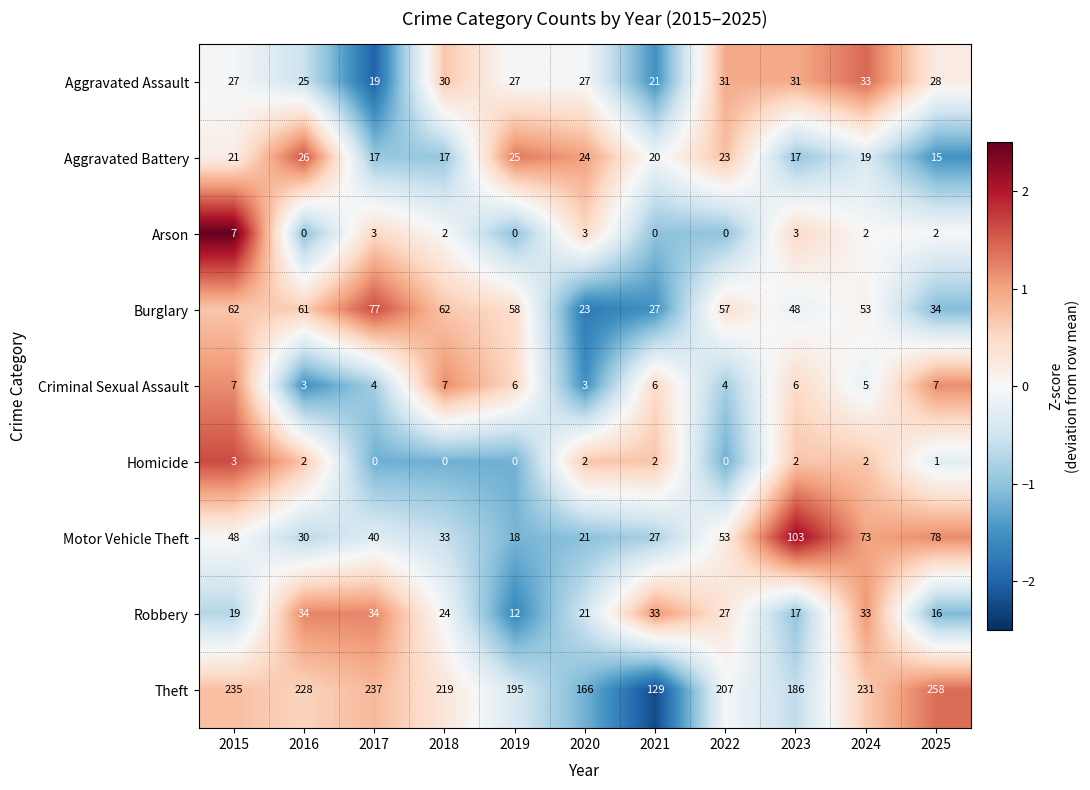

Which series changed the most between 2016 and 2019?

Theft